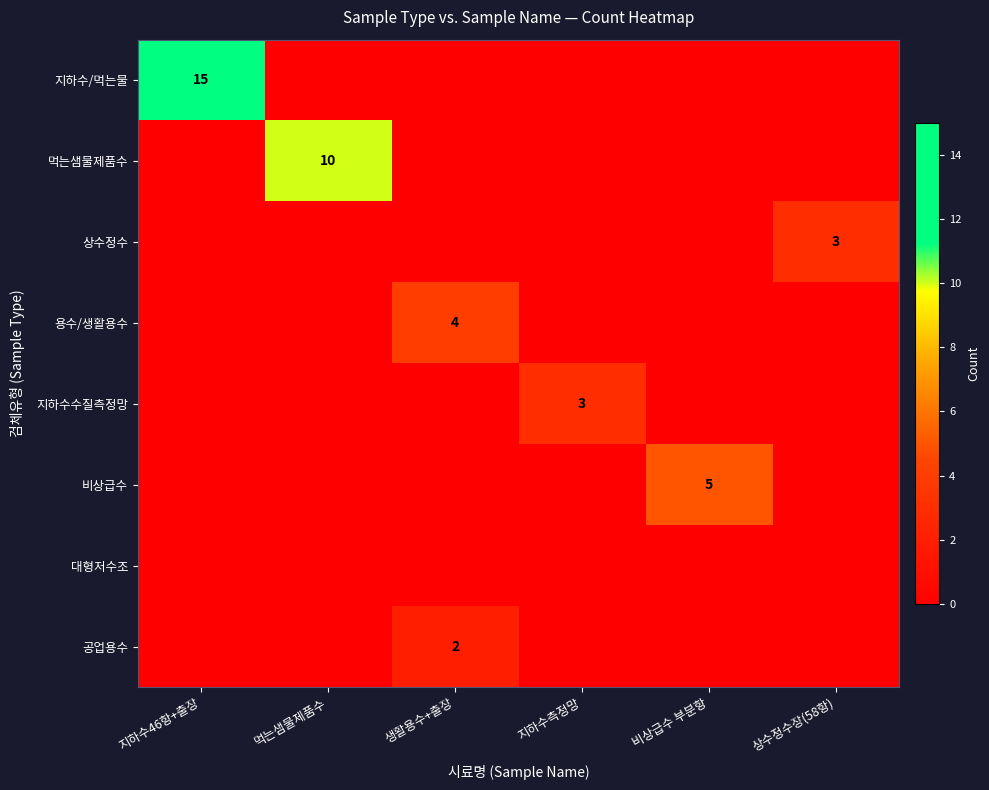

Which label corresponds to the largest value in the chart?

지하수46항+출장